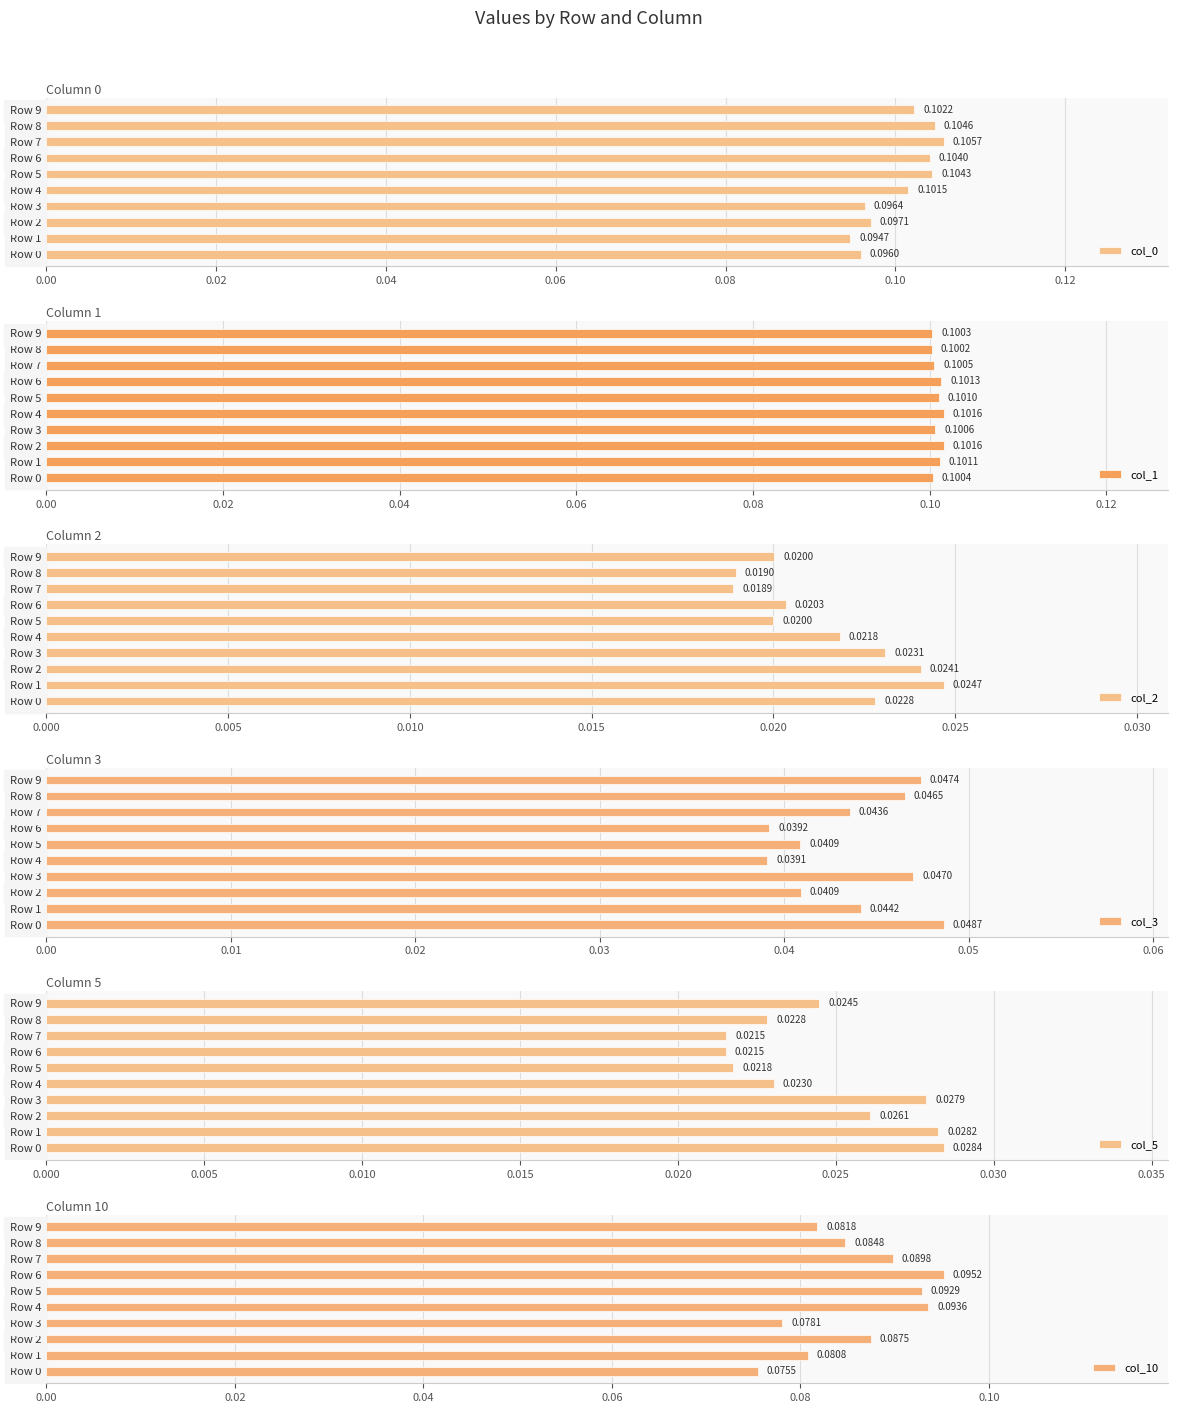

List the labels in order of col_0 value, largest first.

Row 7, Row 8, Row 5, Row 6, Row 9, Row 4, Row 2, Row 3, Row 0, Row 1